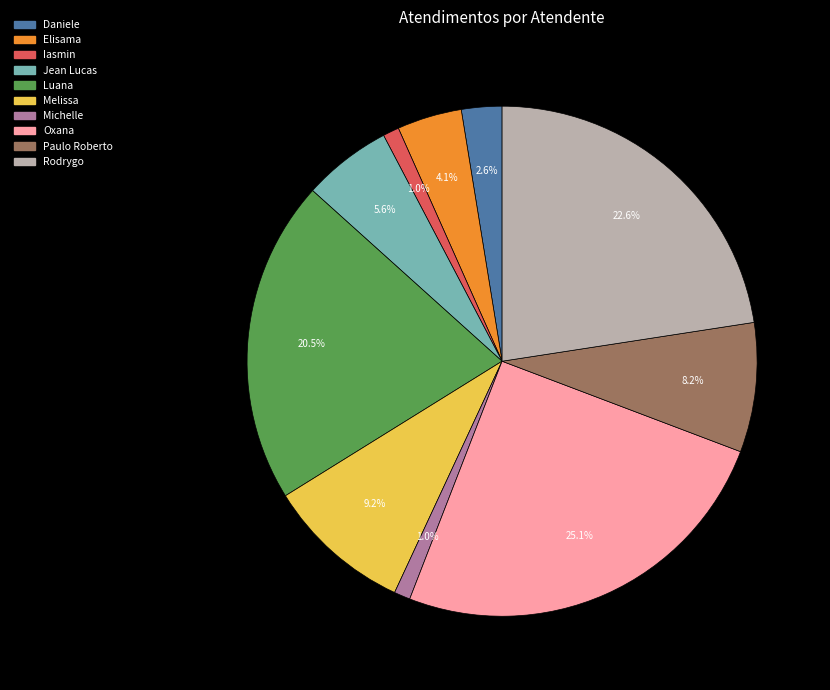

Is there any slice that represents more than half of the pie?

No